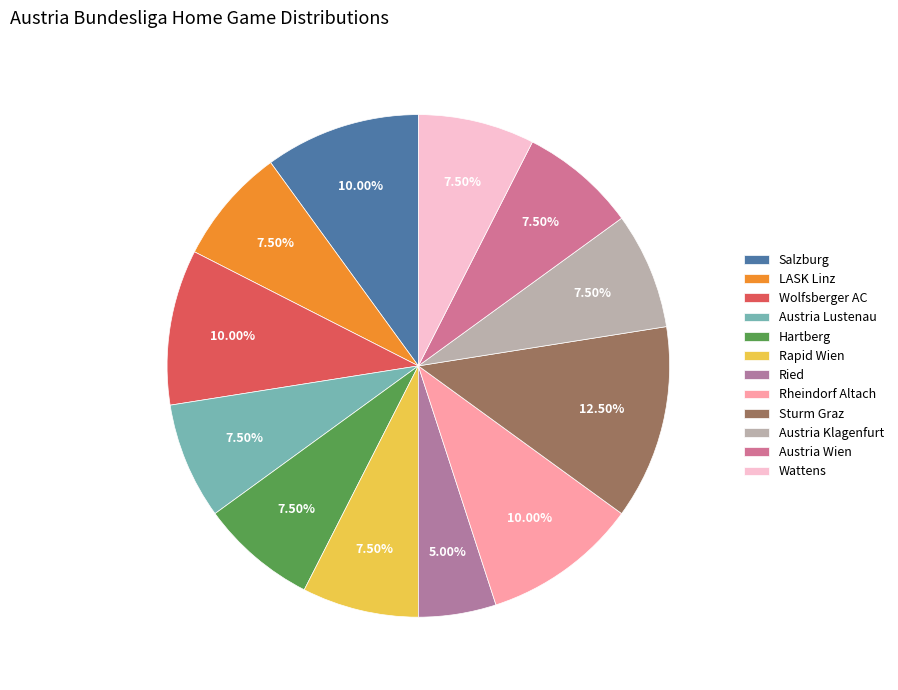

Which category has the smallest portion of the pie?

Ried